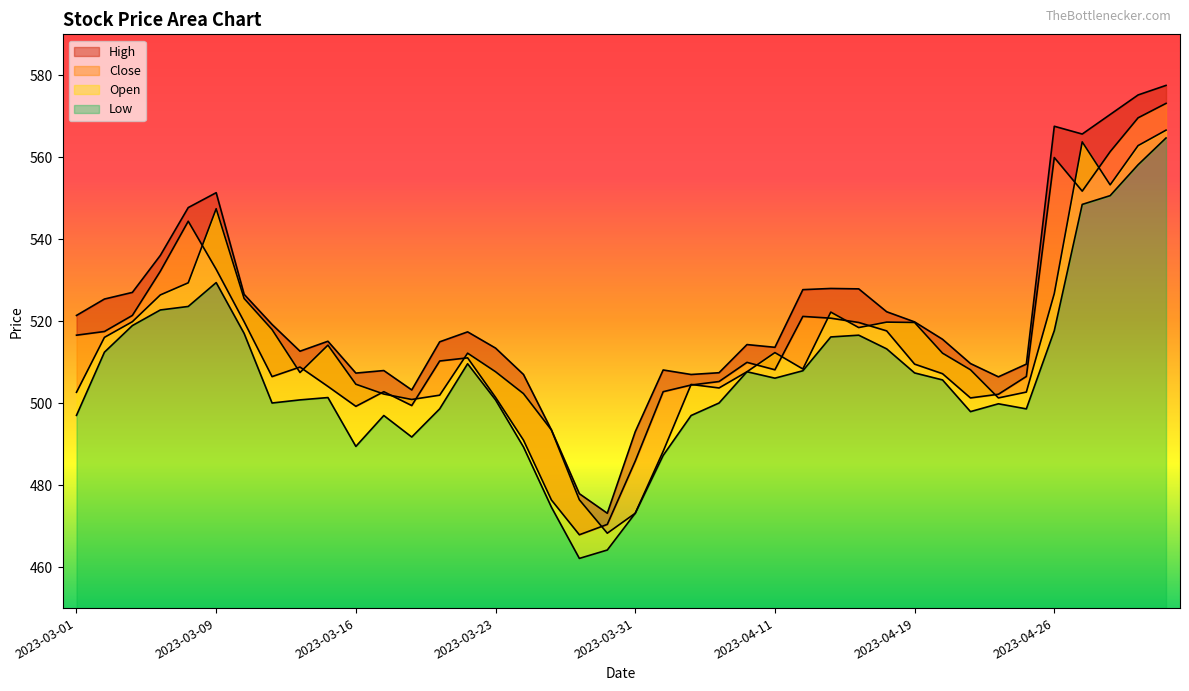

What is the sum of all High values?

20865.3